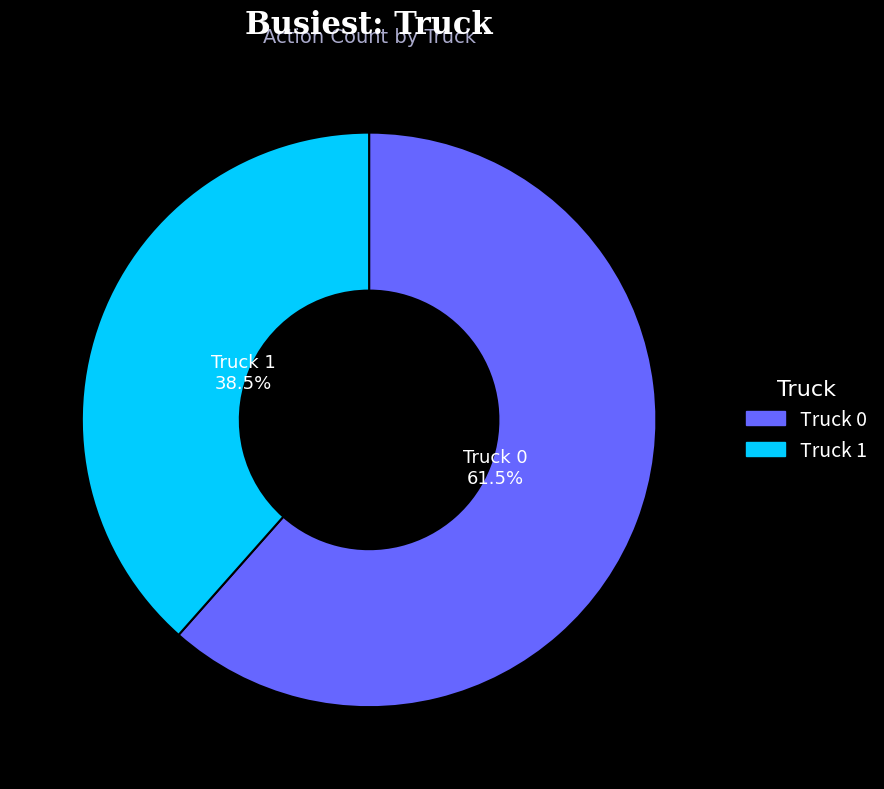

Do Truck 1 and Truck 0 together represent more than half of the pie?

Yes